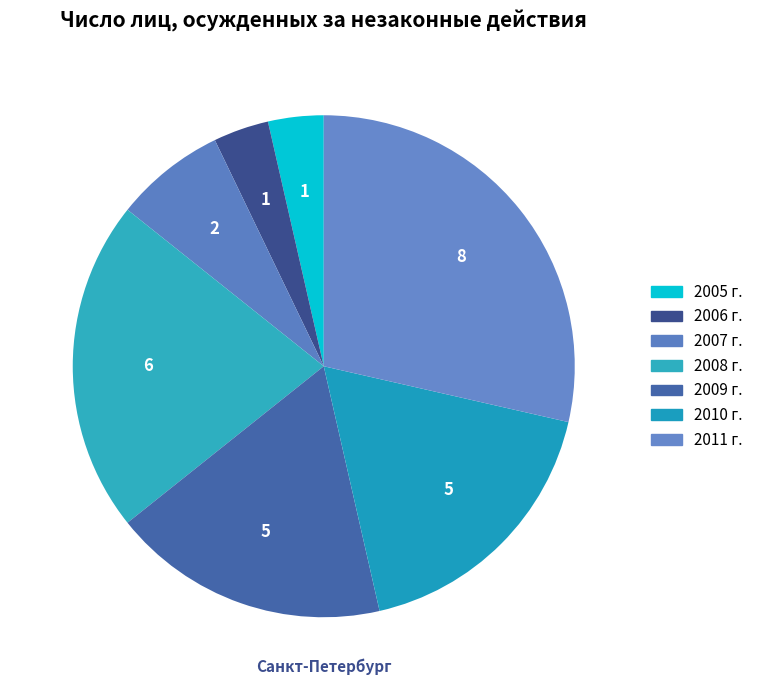

Between 2006 г. and 2011 г., which is larger?

2011 г.